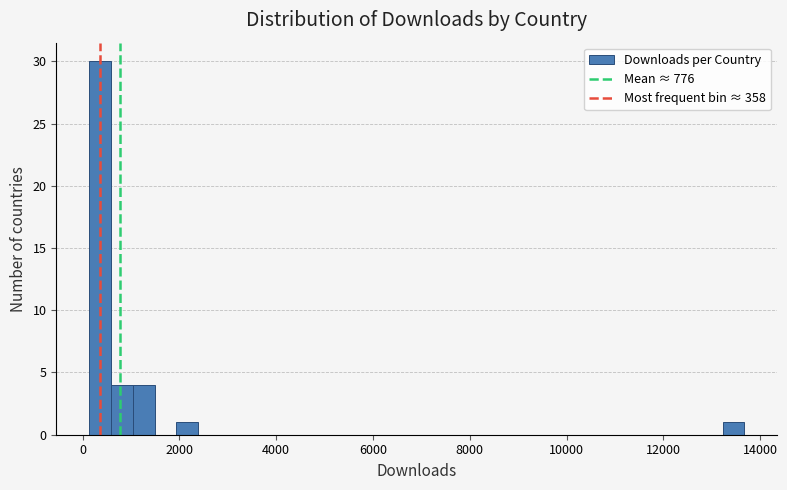

Read against the x-axis, roughly where is the centre of the tallest bar?

400